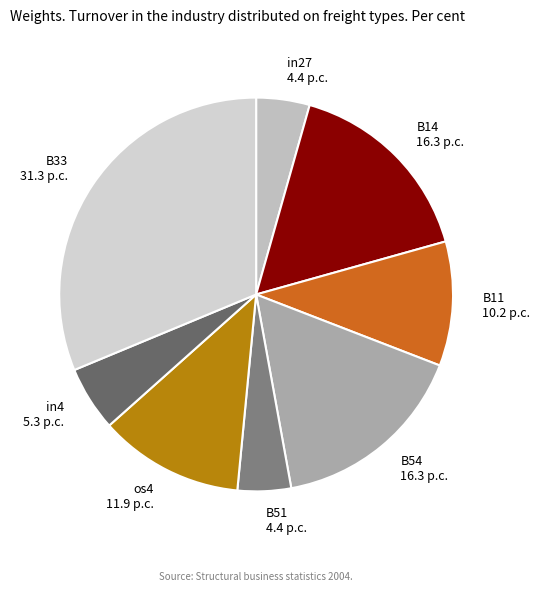

Is the sum of B51 and B11 greater than half?

No